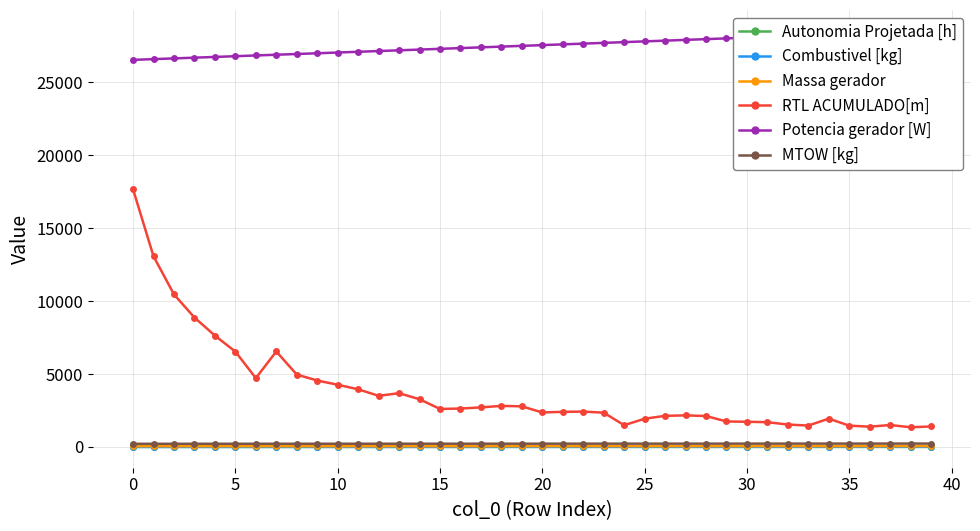

What is the difference between the Combustivel [kg] values at 32 and 14?

4.5